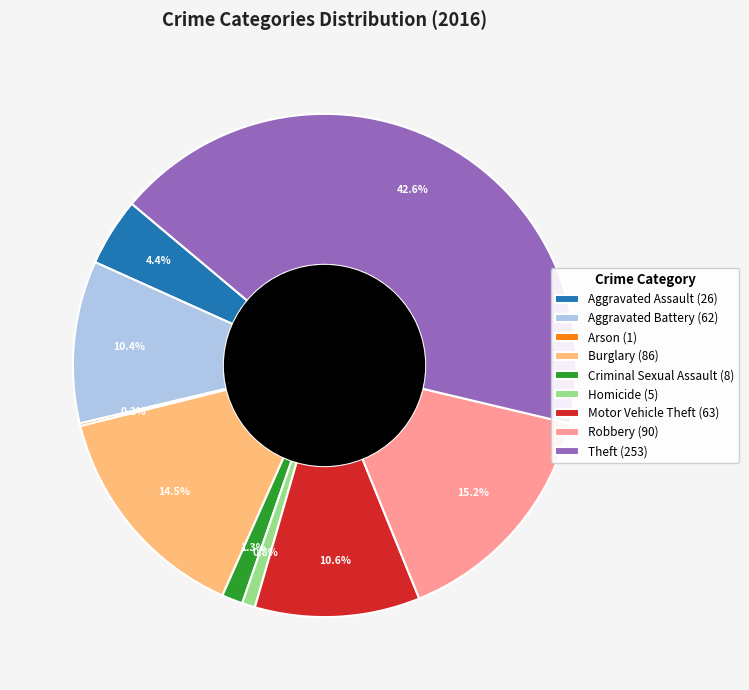

Does Robbery account for over 50% of the chart?

No